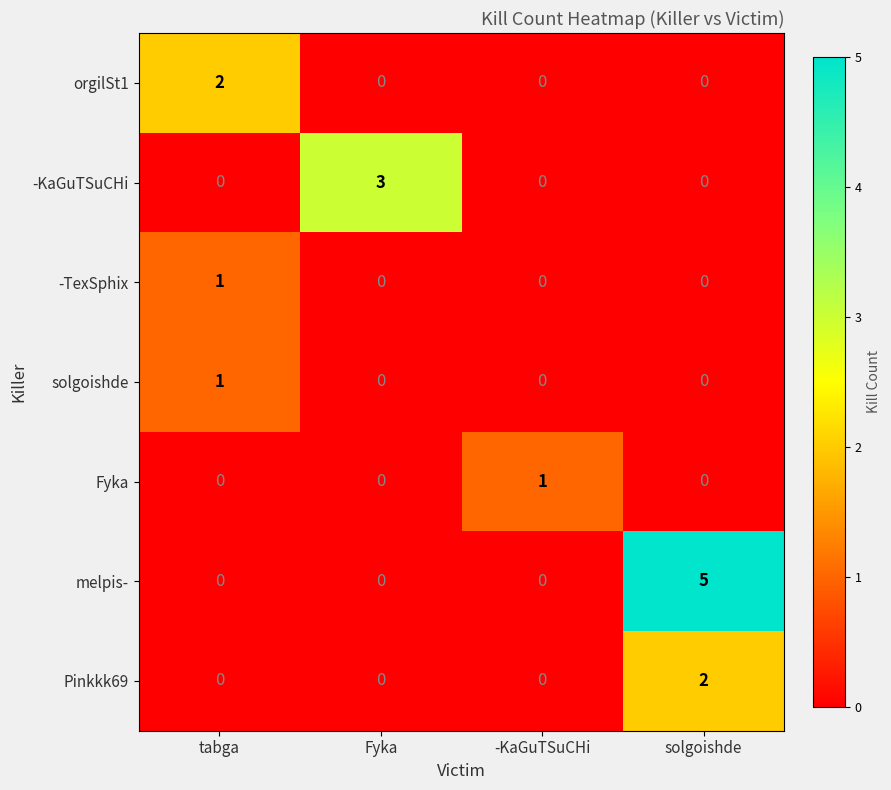

What is the difference between the highest and lowest values at solgoishde?

5